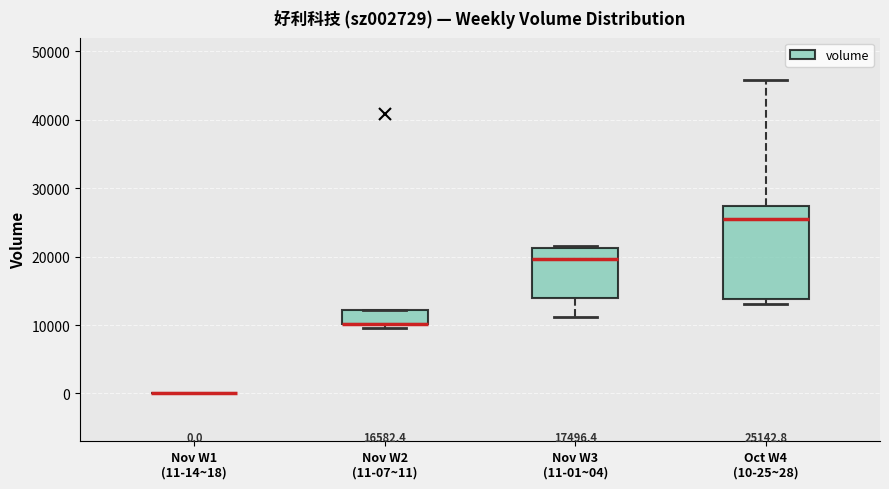

Comparing the boxes themselves (not the whiskers), which one is the tallest?

Oct W4 (10-25~28)